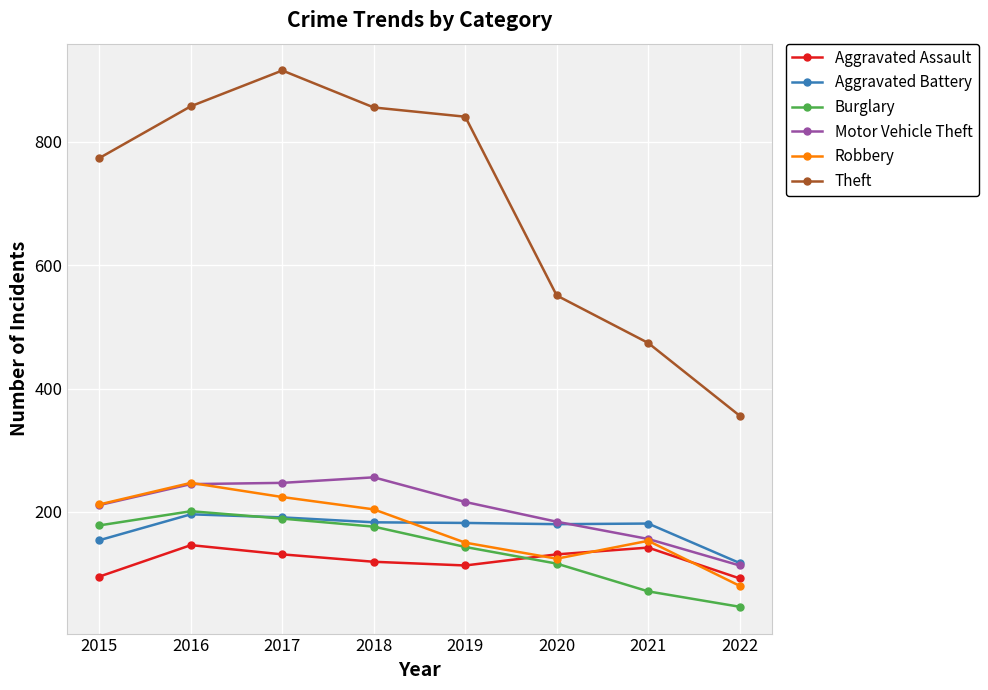

The value of Aggravated Battery at 2021 is 181. True or false?

True